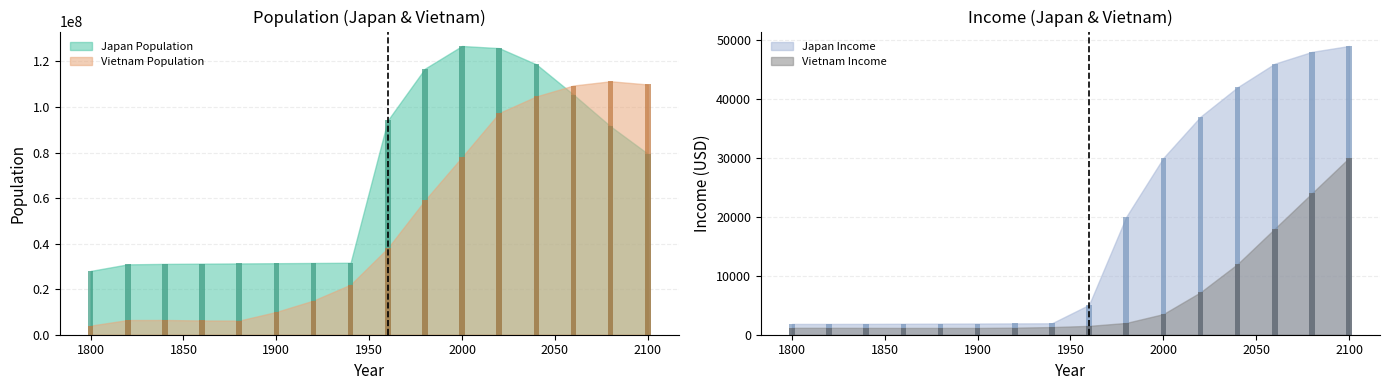

What is the sum of the Vietnam Income values at 2060 and 2100?

48000